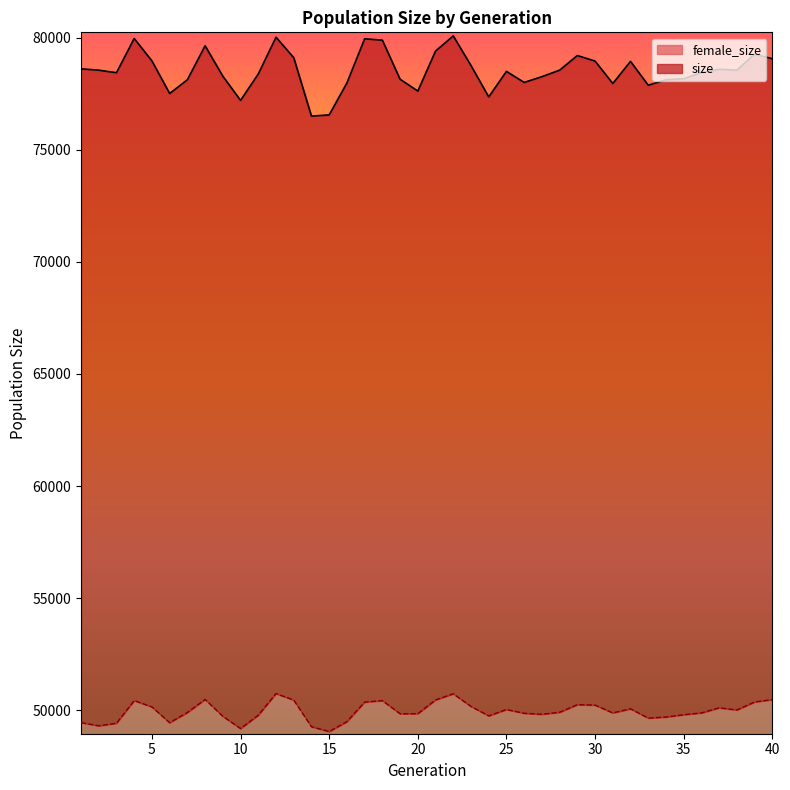

True or false: size has more than 1 points higher than both neighbors.

True